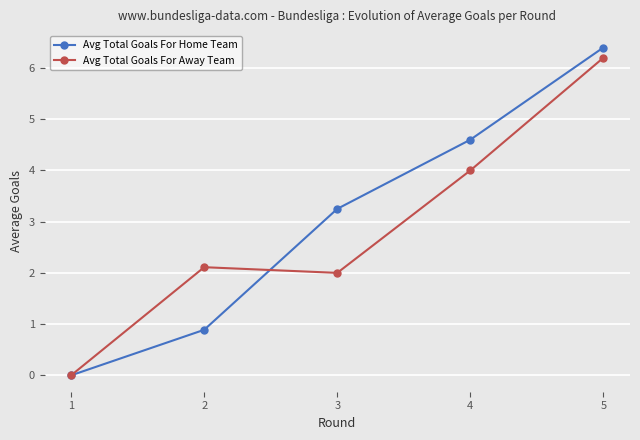

The value of Avg Total Goals For Home Team at 1 is 3.0. True or false?

False